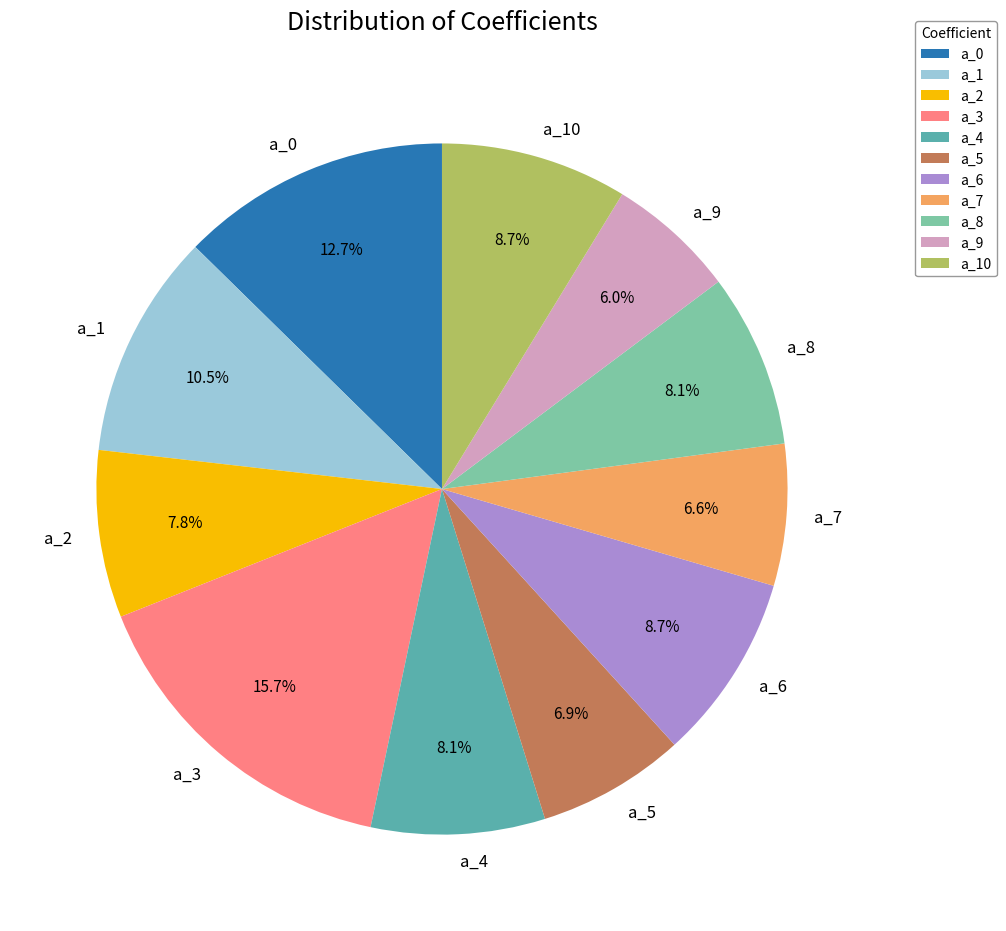

To the nearest percent, what portion does a_3 represent?

16%